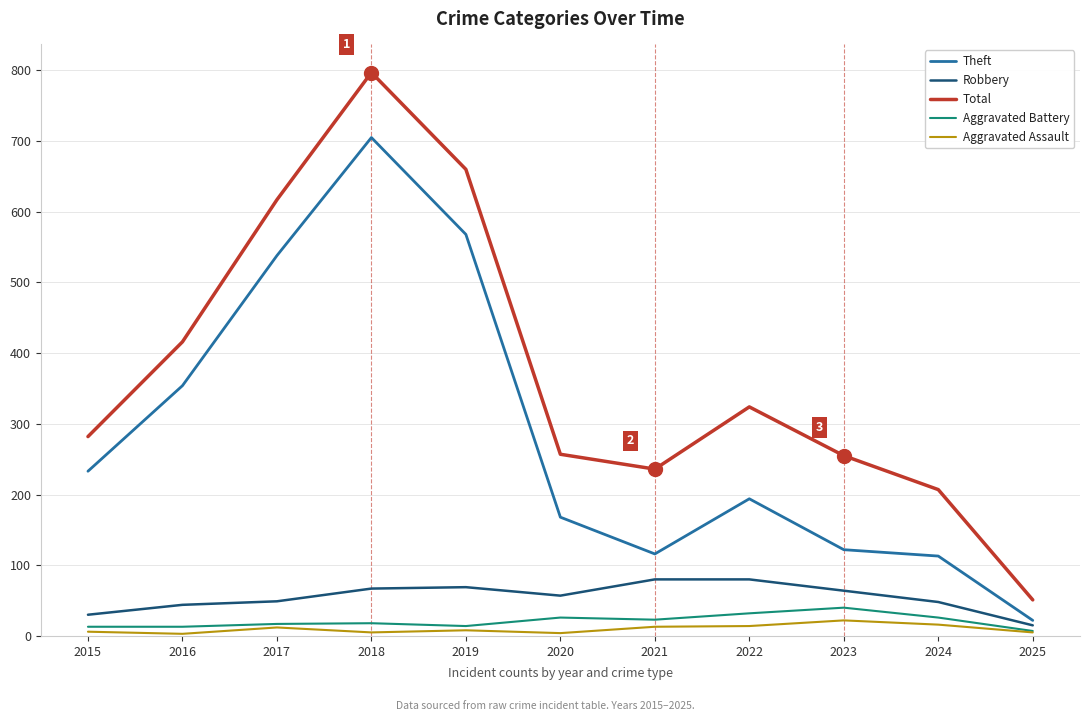

True or false: Total and Aggravated Assault cross at least once.

False